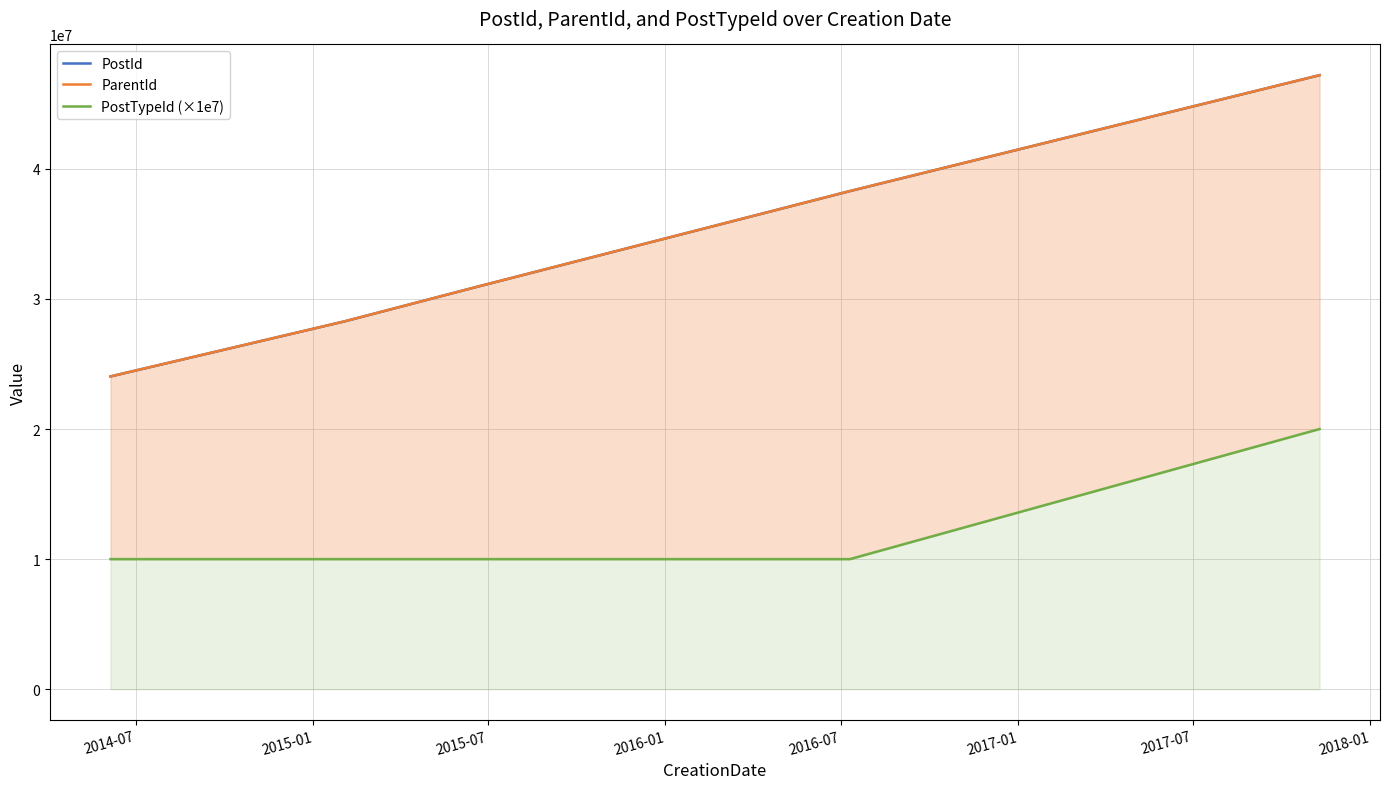

How many lines are shown in the chart?

3